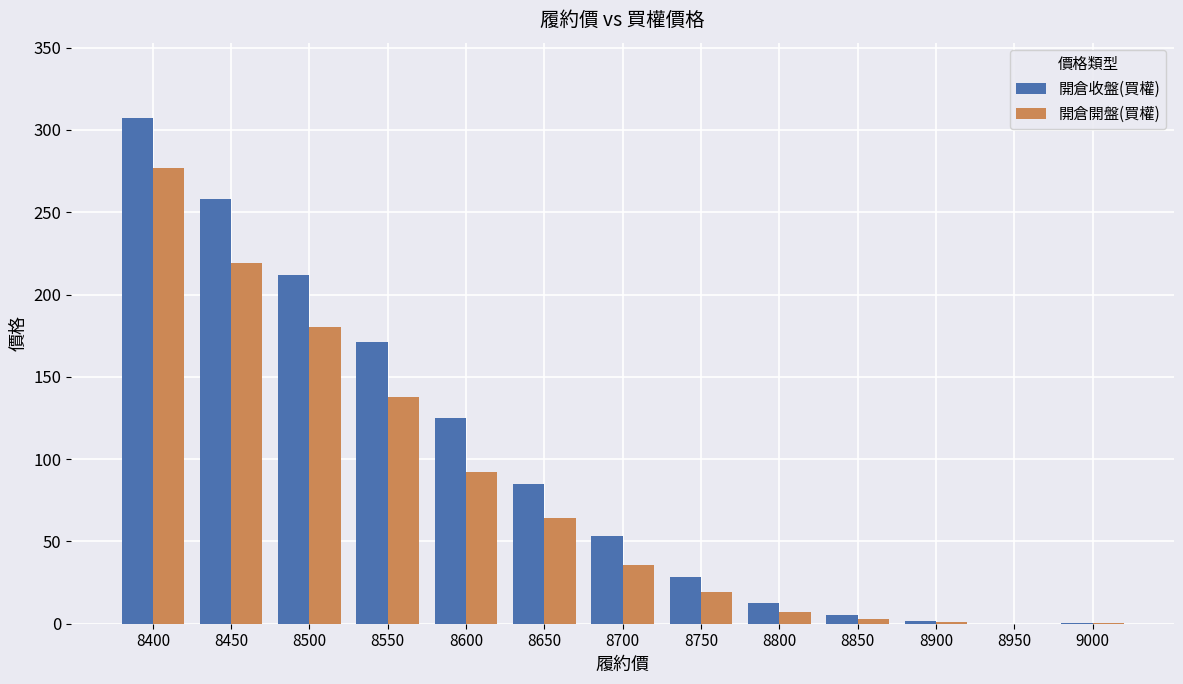

Is the value of 開倉開盤(買權) at 8600 greater than the value of 開倉收盤(買權) at 8750?

Yes